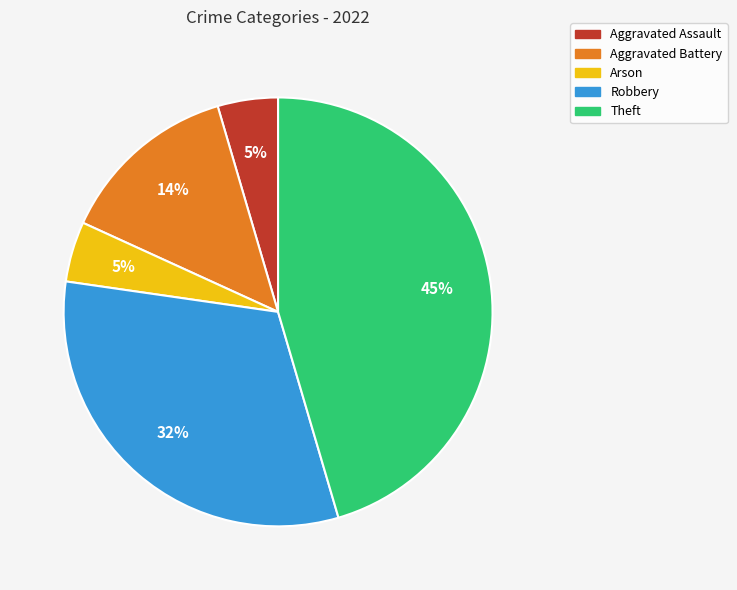

Is the sum of Theft and Aggravated Battery greater than half?

Yes